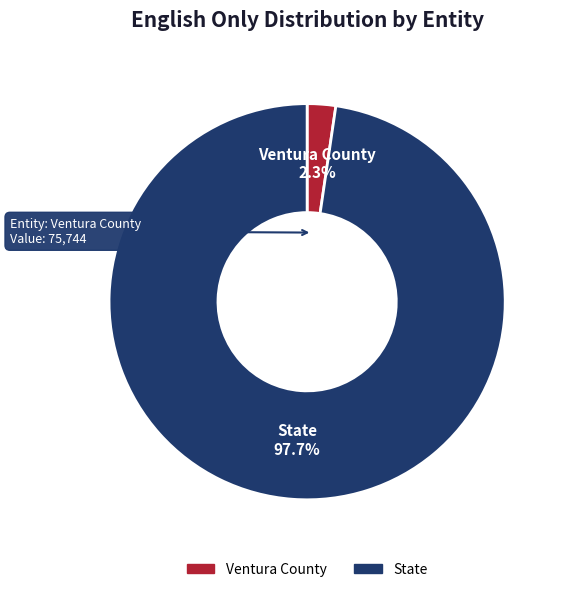

What percentage is the State slice, to the nearest percent?

98%